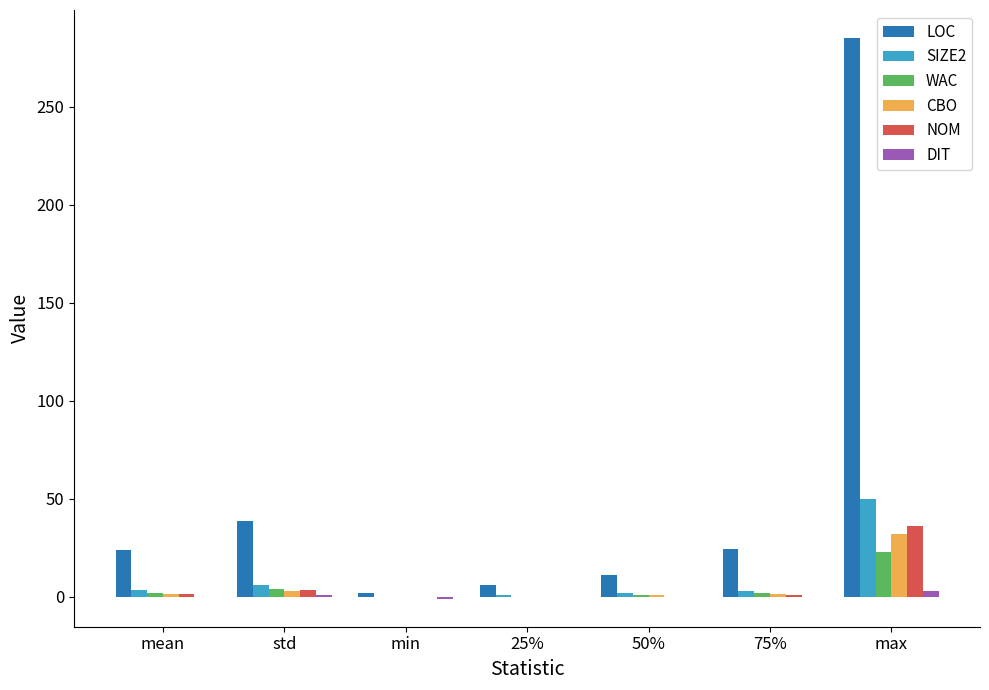

What is the sum of all WAC values?

31.8